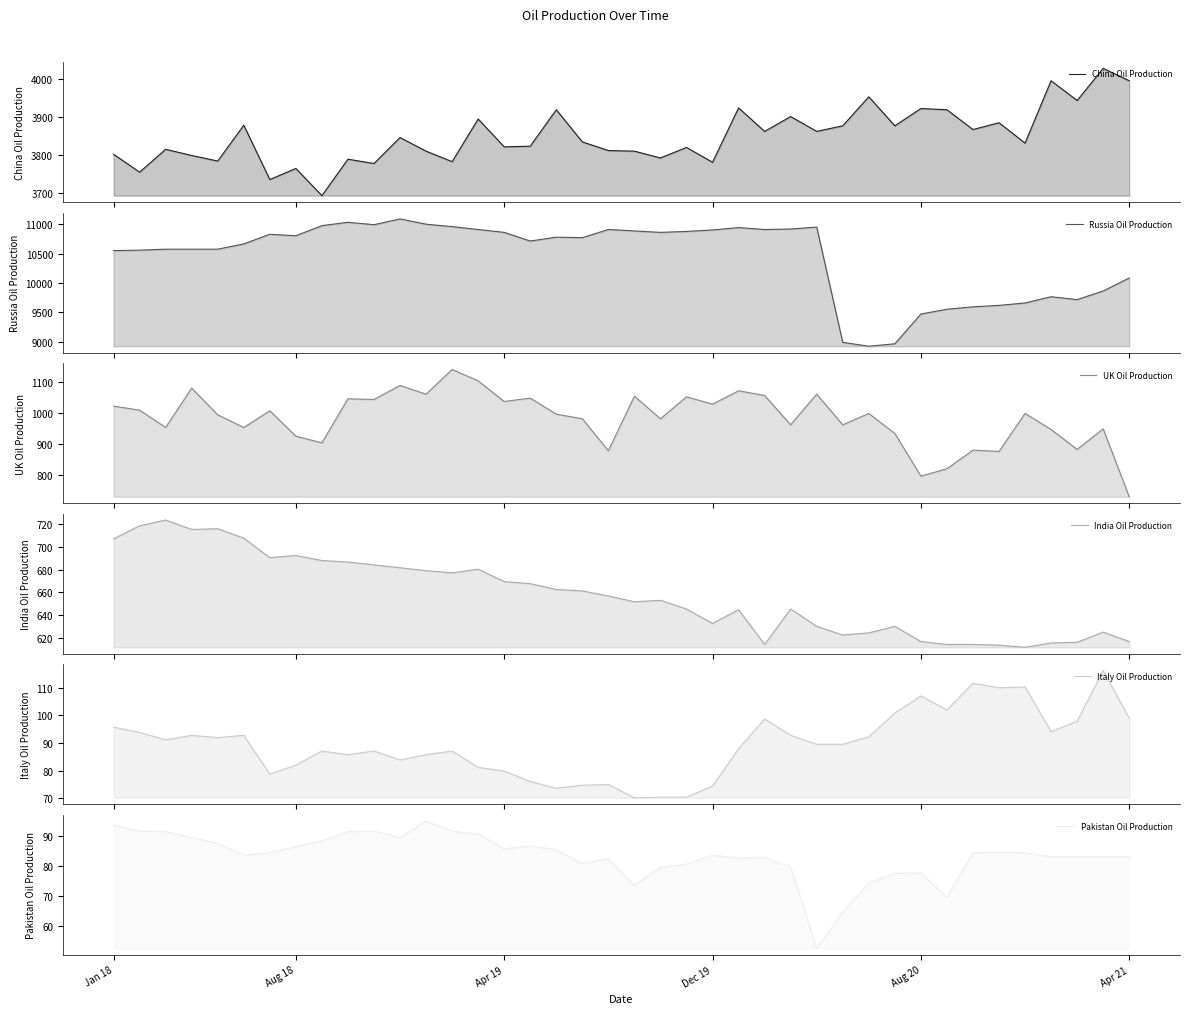

True or false: UK Oil Production has more than 1 points higher than both neighbors.

True